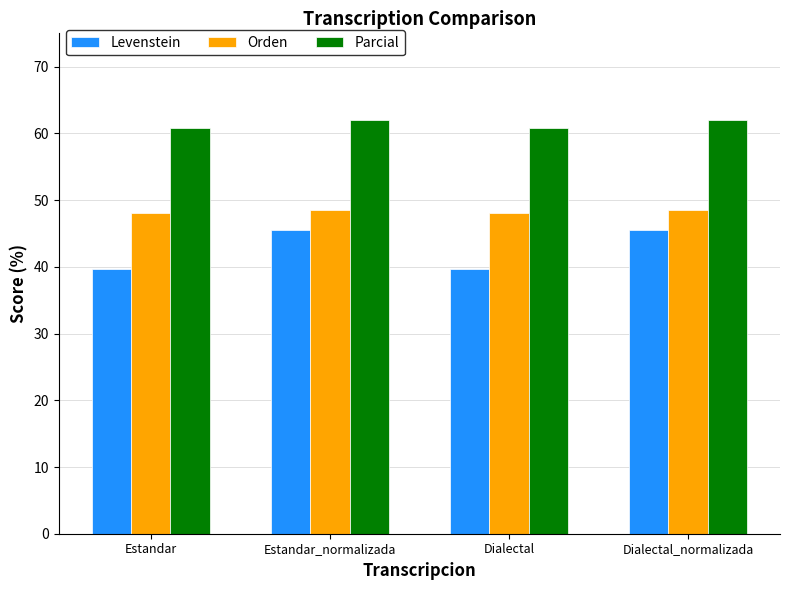

List the series in order of their peak value, lowest first.

Levenstein, Orden, Parcial